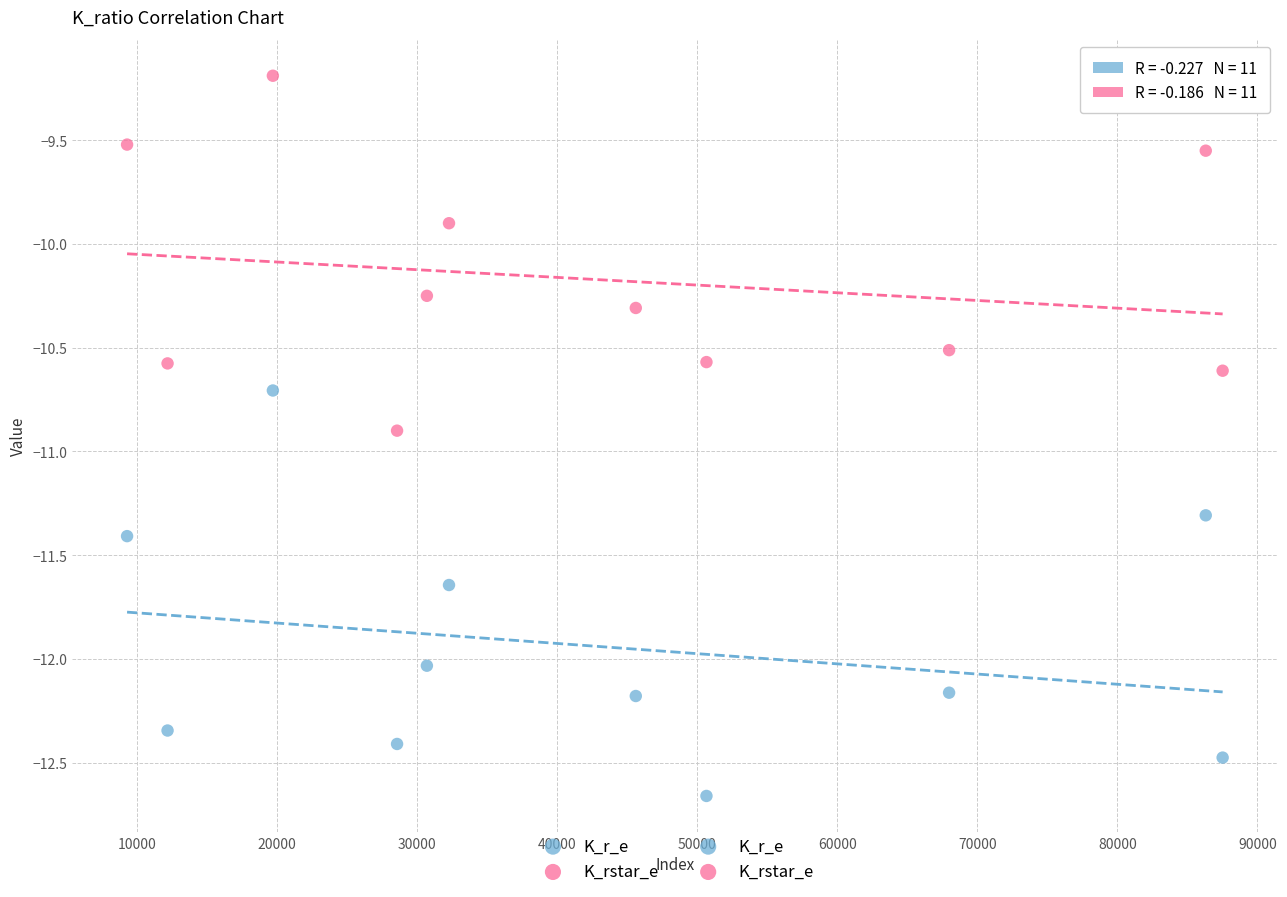

Across all data points, what is the range of X values (max minus min)?

78230.0